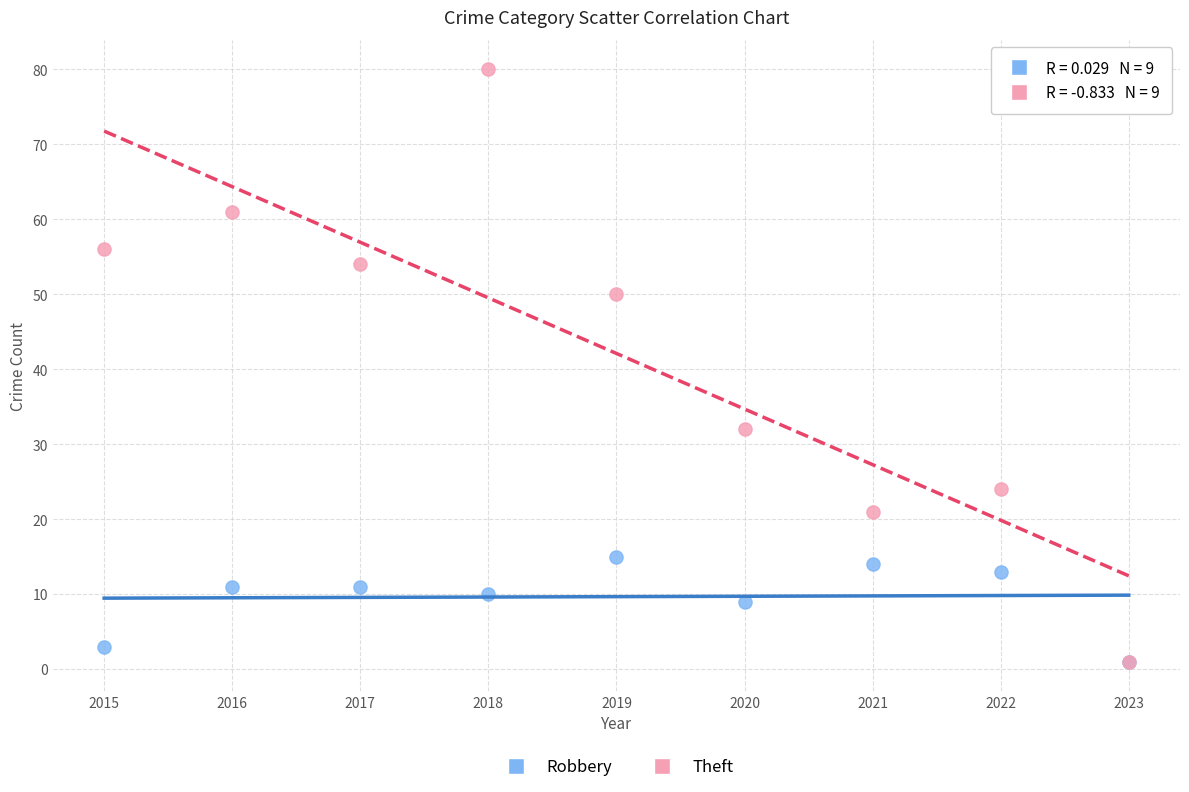

What are all the series names shown in the legend?

Robbery, Theft